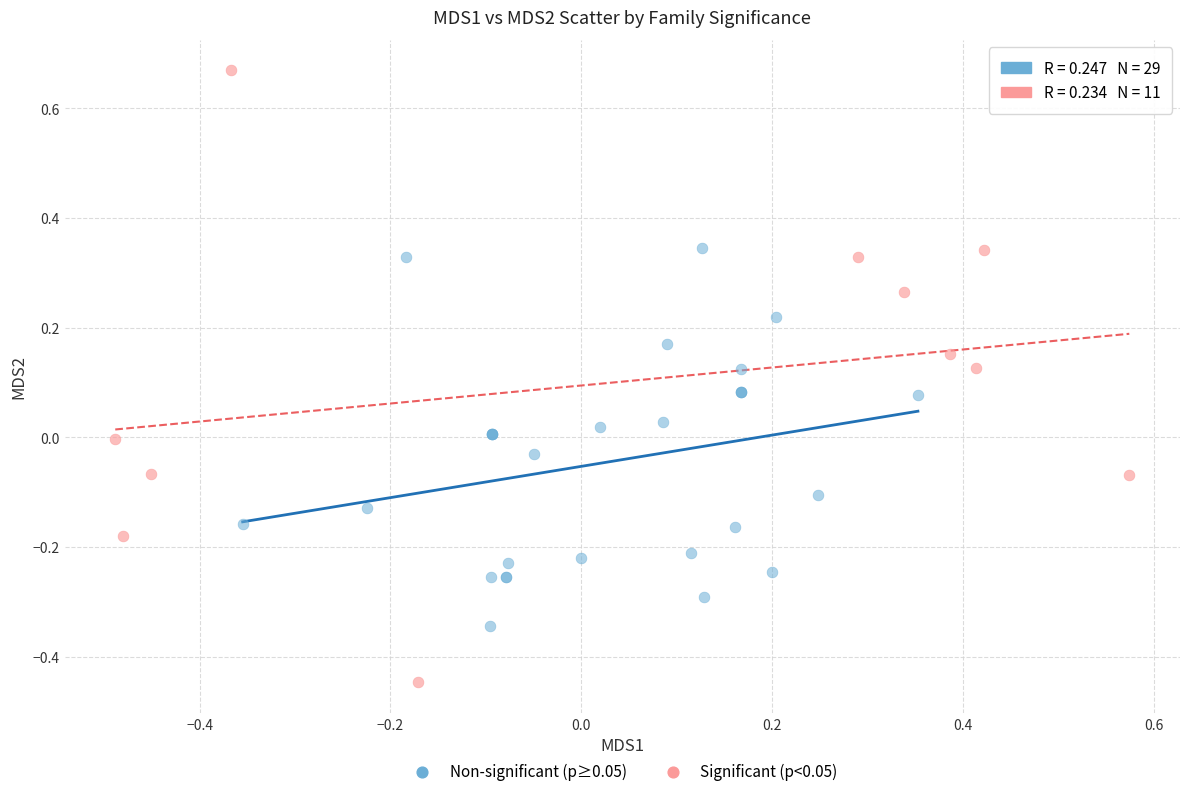

Which series contains the lowest Y value?

Significant (p<0.05)